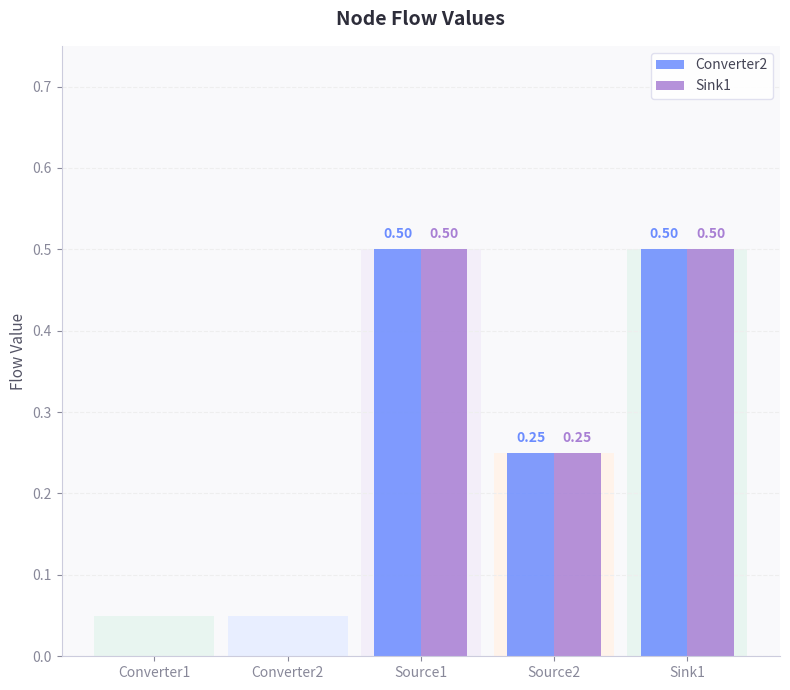

What is the maximum value shown in the chart?

0.5